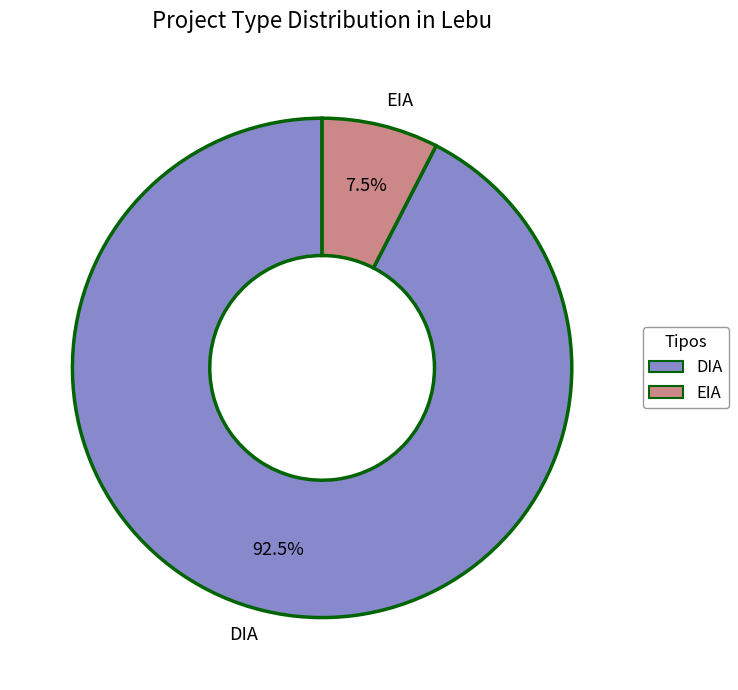

Rank the categories by value from lowest to highest.

EIA, DIA